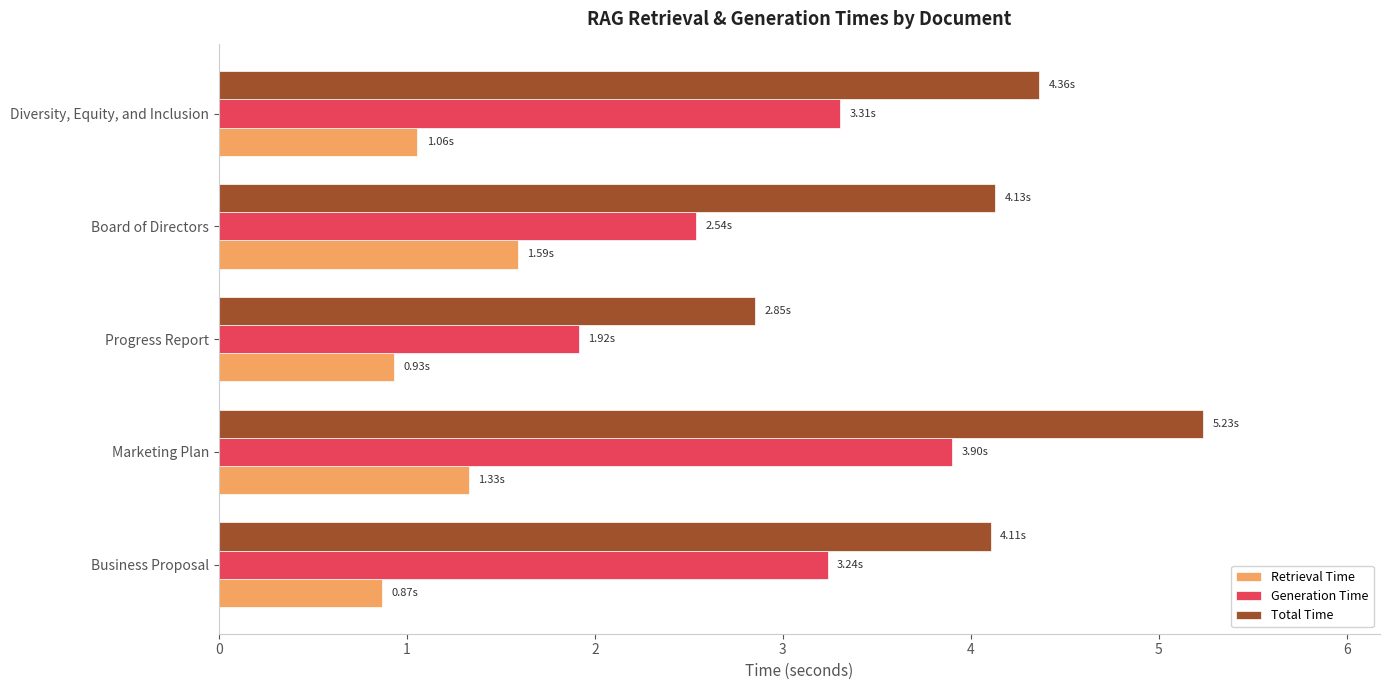

What is the difference between the maximum and minimum values in the Total Time series?

2.4